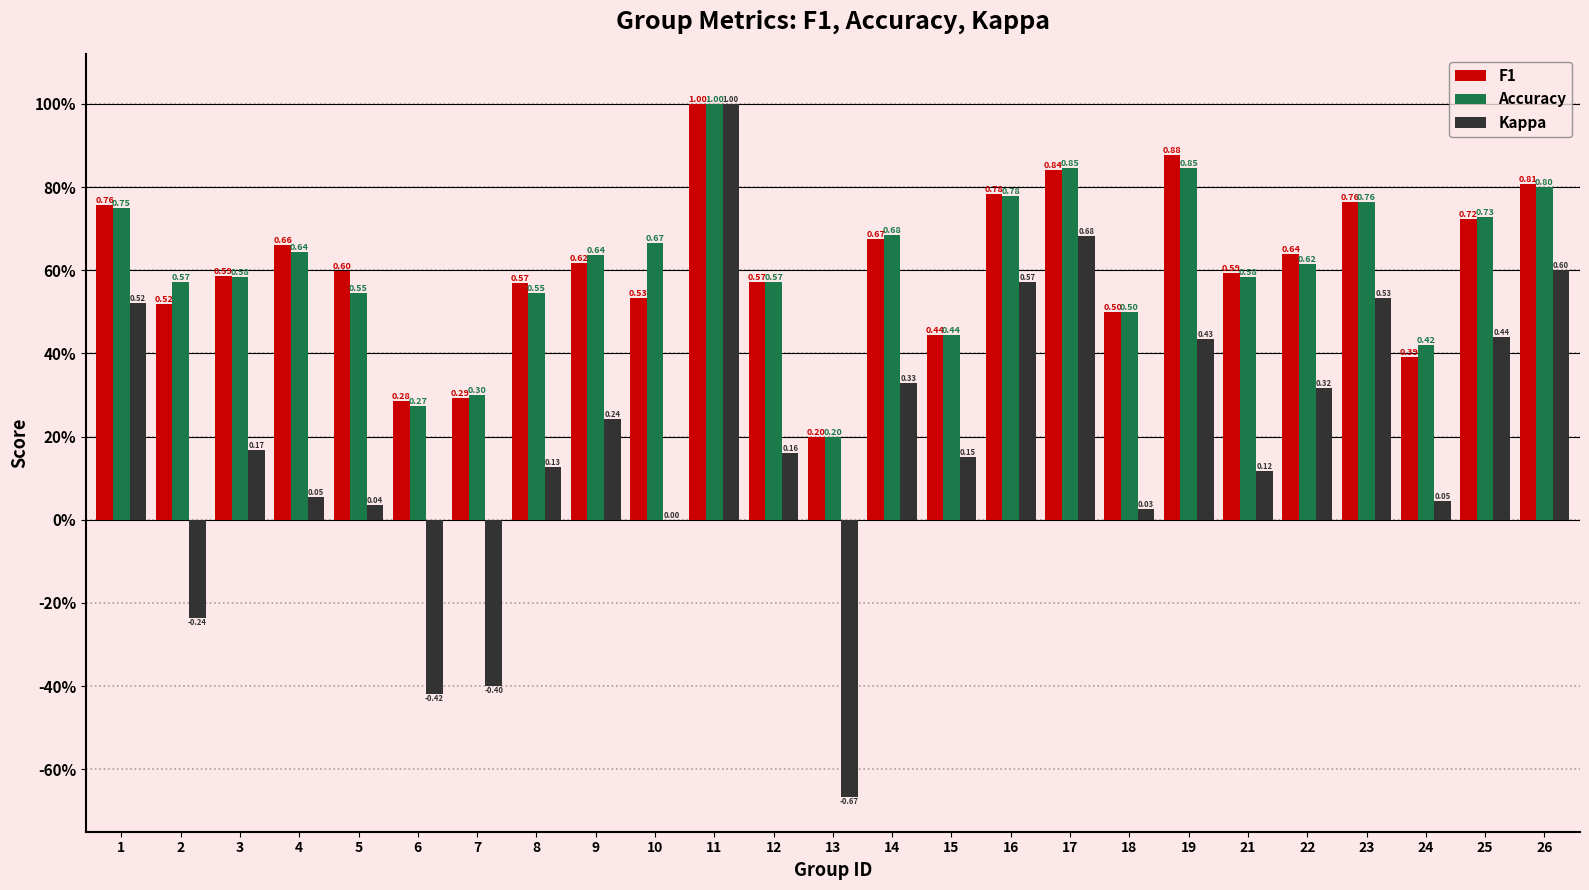

Does the chart contain stacked bars?

No